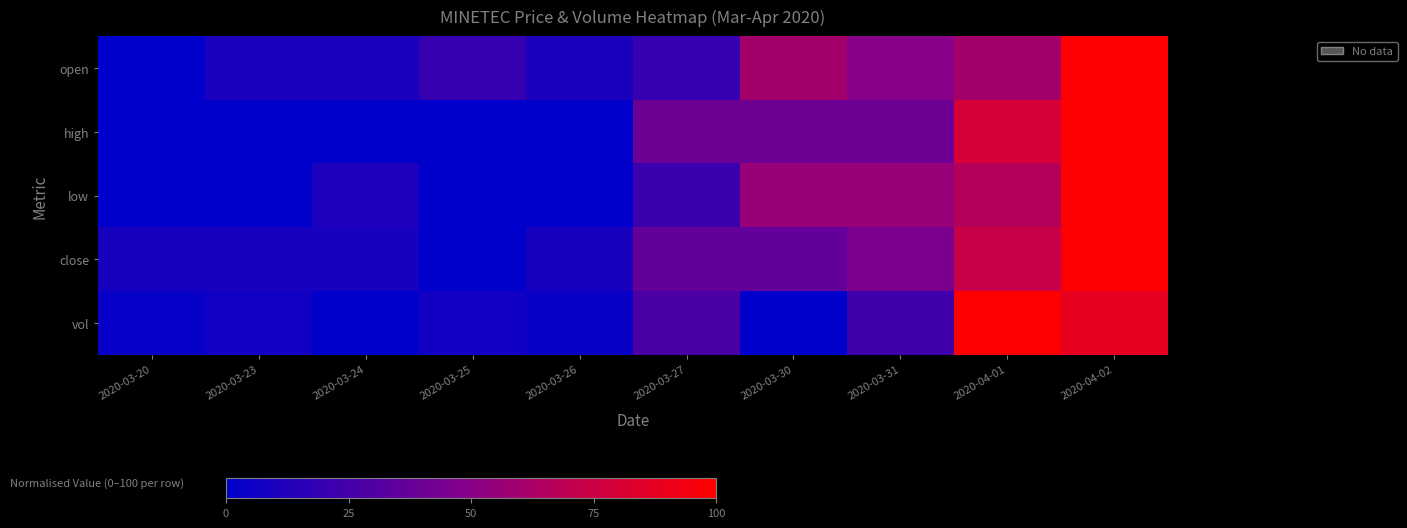

Reading left to right, transcribe all the data shown in this chart.

open: 2020-03-20=0.0	2020-03-23=10.0	2020-03-24=10.0	2020-03-25=20.0	2020-03-26=10.0	2020-03-27=20.0	2020-03-30=60.0	2020-03-31=50.0	2020-04-01=60.0	2020-04-02=100.0
high: 2020-03-20=0.0	2020-03-23=0.0	2020-03-24=0.0	2020-03-25=0.0	2020-03-26=0.0	2020-03-27=40.0	2020-03-30=40.0	2020-03-31=40.0	2020-04-01=80.0	2020-04-02=100.0
low: 2020-03-20=0.0	2020-03-23=0.0	2020-03-24=11.1	2020-03-25=0.0	2020-03-26=0.0	2020-03-27=22.2	2020-03-30=55.6	2020-03-31=55.6	2020-04-01=66.7	2020-04-02=100.0
close: 2020-03-20=9.1	2020-03-23=9.1	2020-03-24=9.1	2020-03-25=0.0	2020-03-26=9.1	2020-03-27=36.4	2020-03-30=36.4	2020-03-31=45.5	2020-04-01=72.7	2020-04-02=100.0
vol: 2020-03-20=2.5	2020-03-23=6.3	2020-03-24=0.0	2020-03-25=6.5	2020-03-26=3.3	2020-03-27=27.7	2020-03-30=0.2	2020-03-31=23.8	2020-04-01=100.0	2020-04-02=88.0